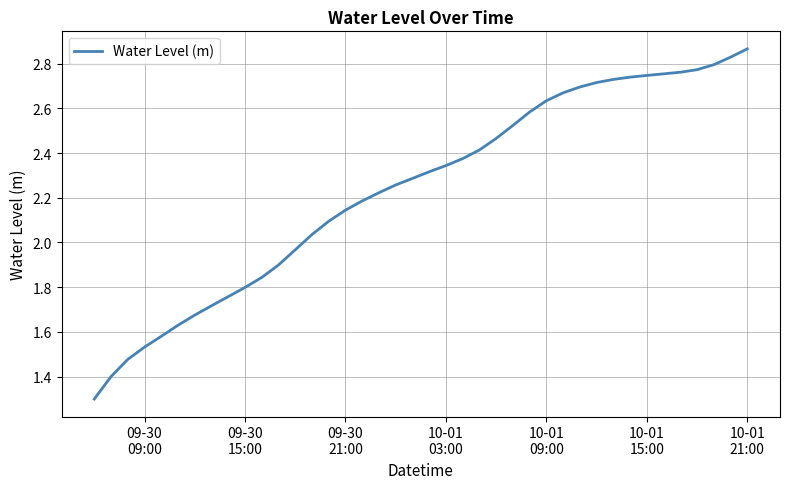

What is the smallest value displayed?

1.3